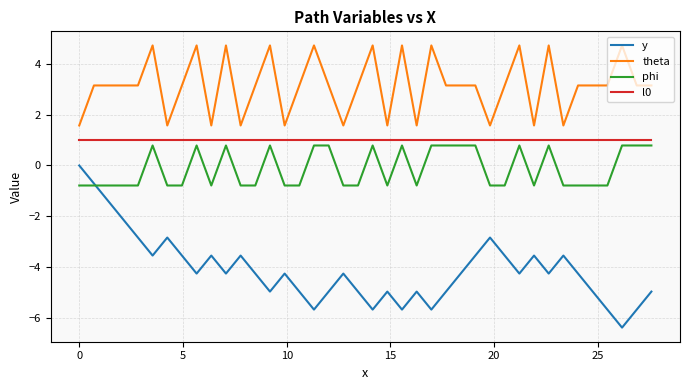

At how many categories does at least one series exceed -1?

40